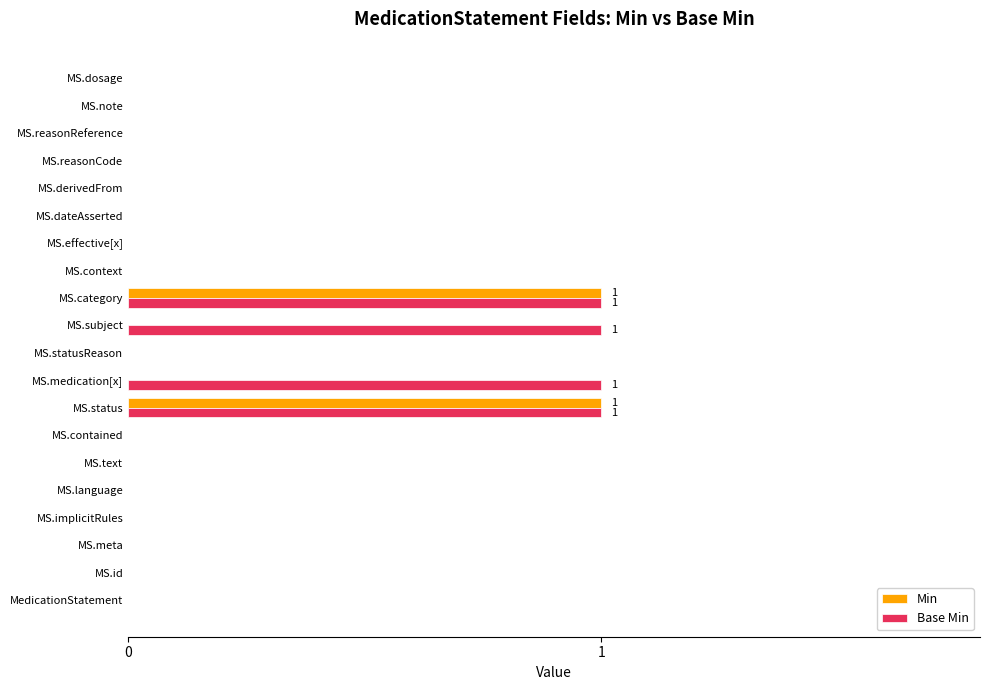

Which series has the largest total across all categories?

Base Min